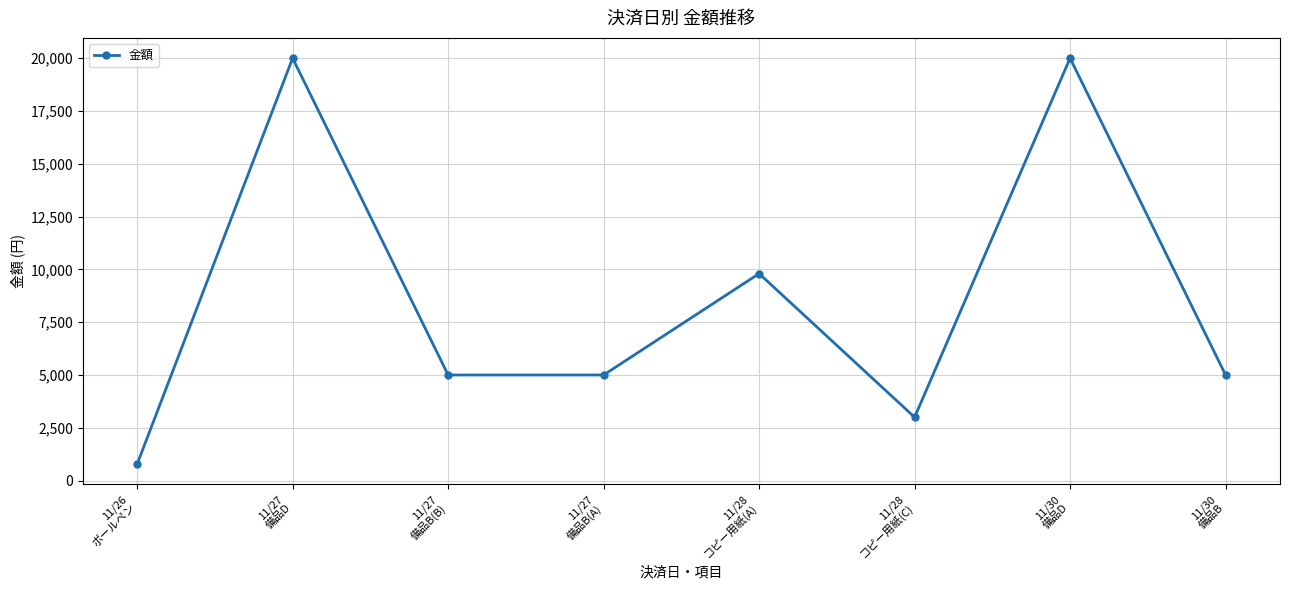

Count the number of data series in this chart.

1